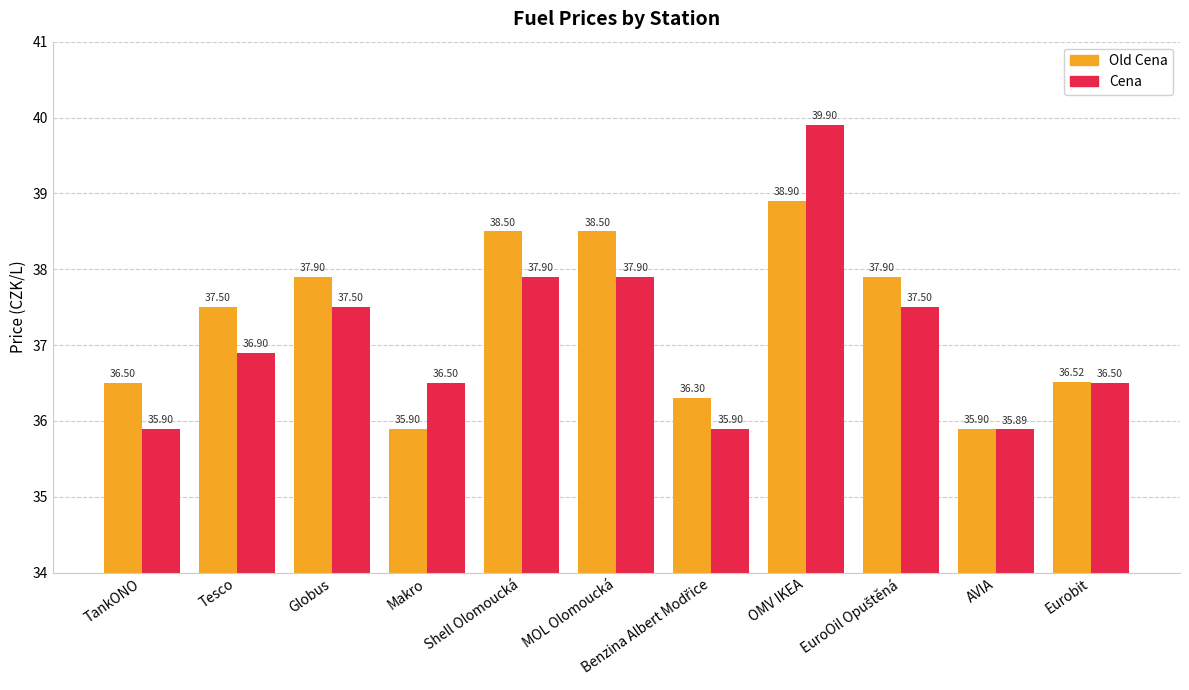

How many data points in Cena are less than 36?

3